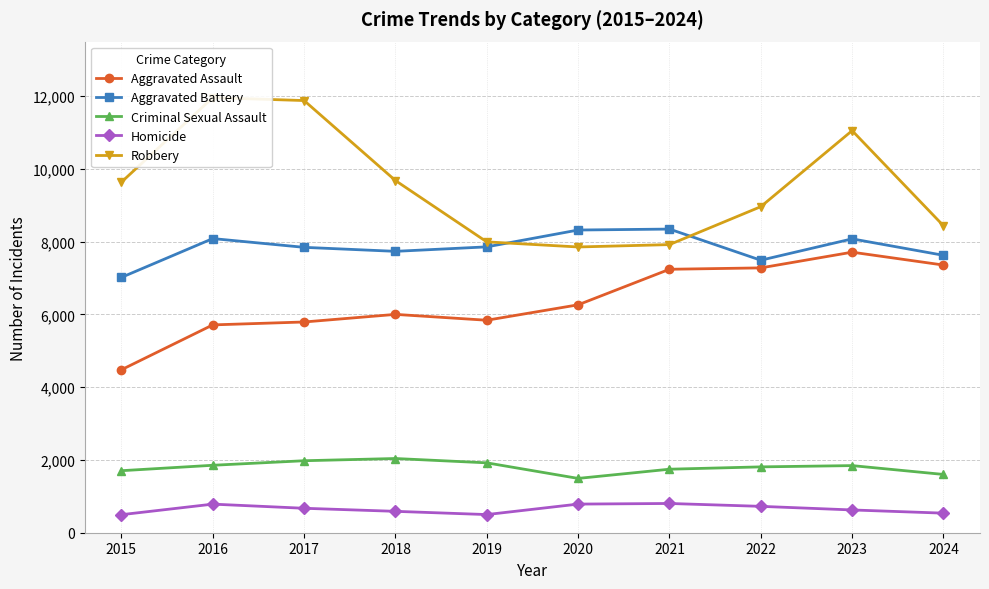

The Aggravated Battery series shows 2630 at 2015. True or false?

False